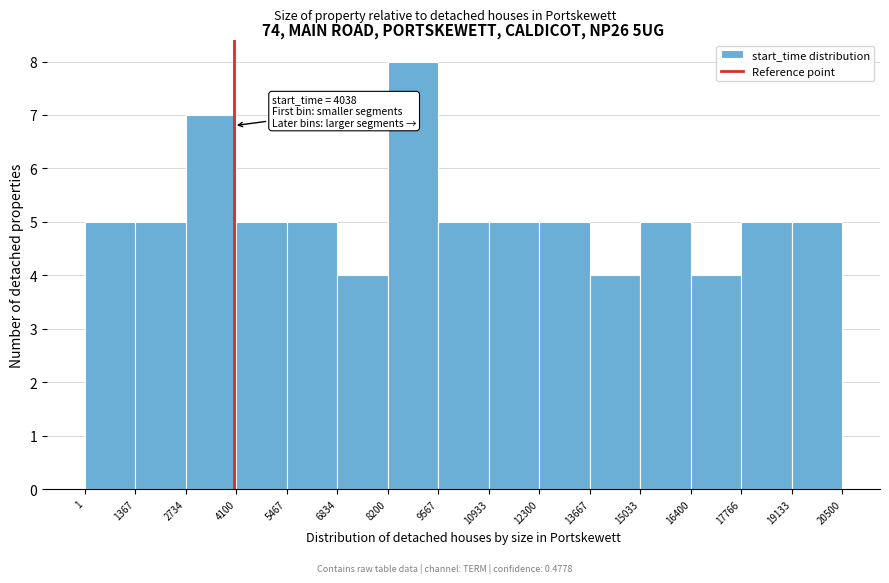

Over which range of the x-axis is the bar tallest?

8200 to 9567